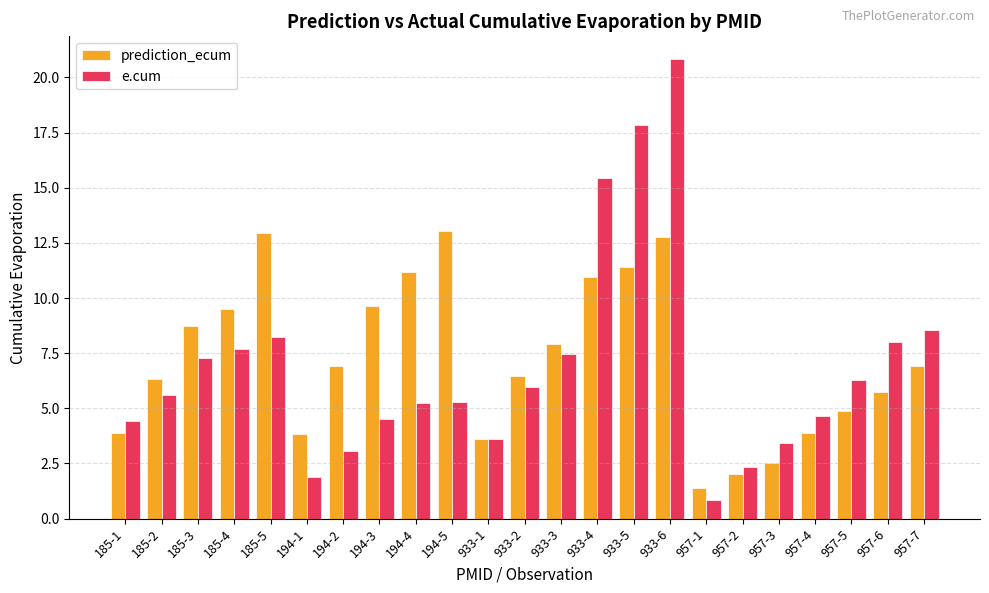

What is the difference between the maximum and second lowest values in the prediction_ecum series?

11.0